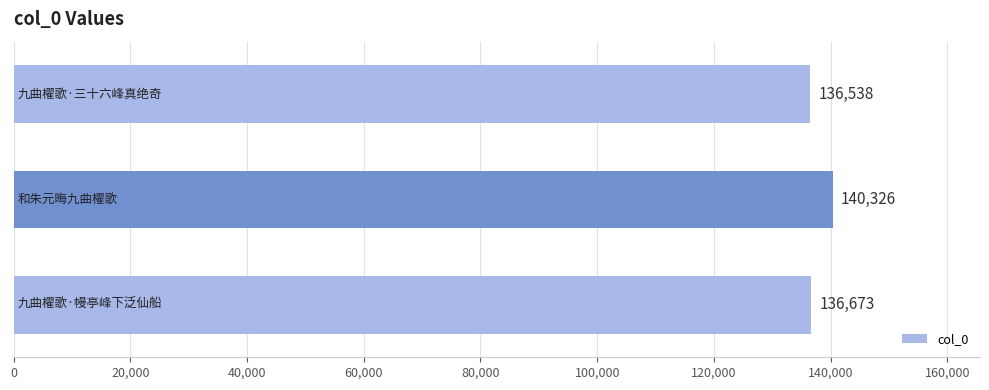

What is the value of the 3rd bar from the top?

136673